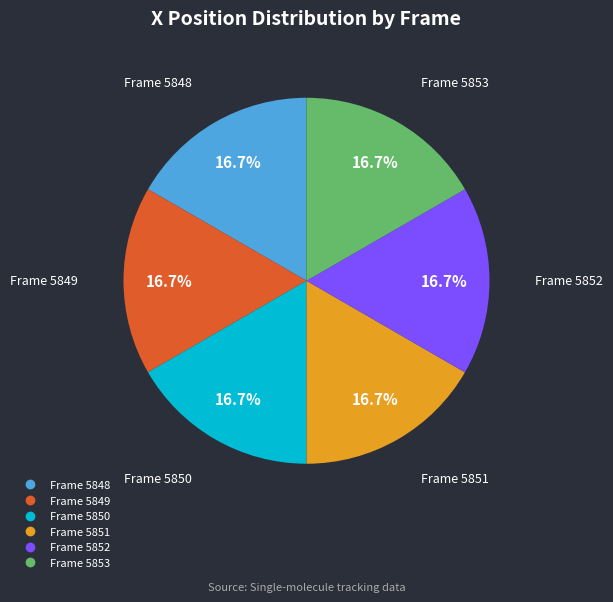

Is there any slice that represents more than half of the pie?

No